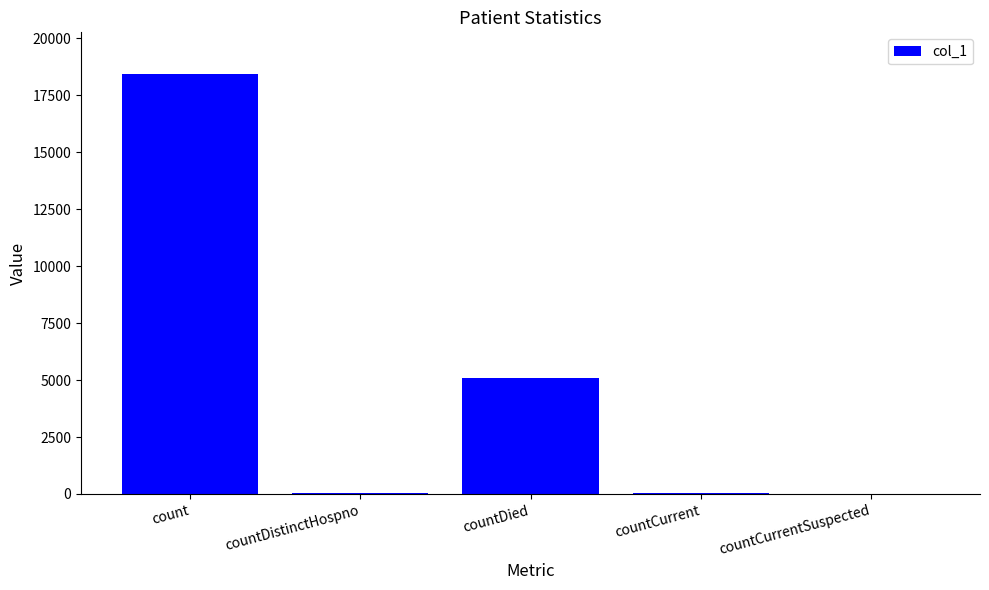

The value at countCurrentSuspected is -8268. True or false?

False